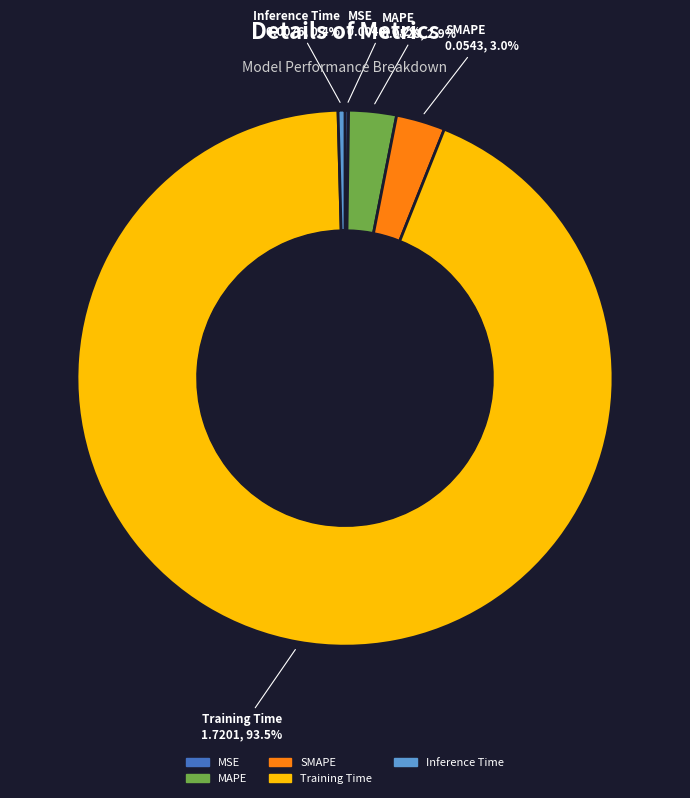

Is the sum of MAPE and Training Time greater than half?

Yes